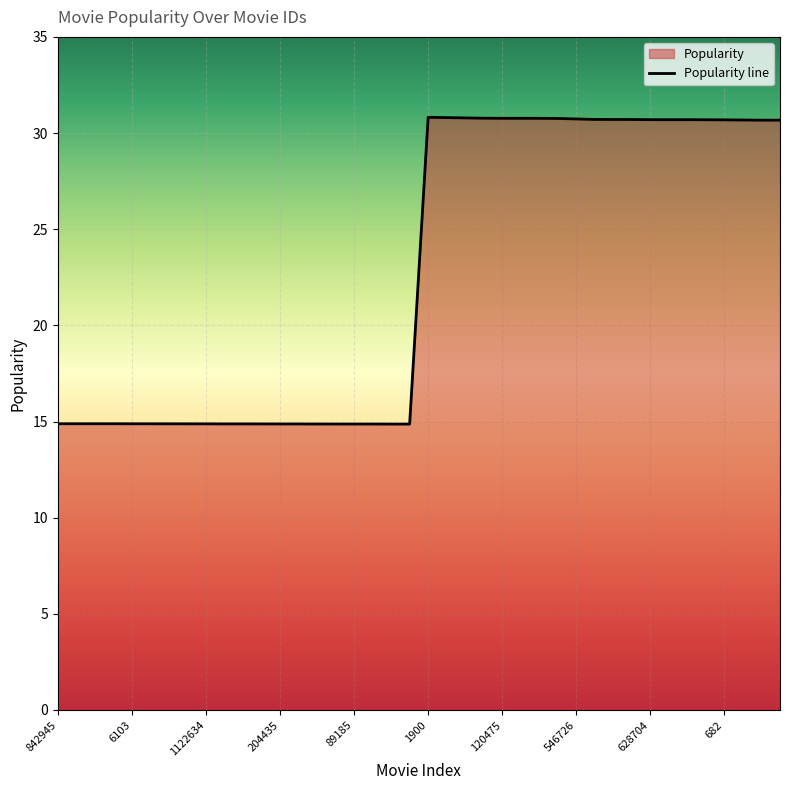

Reading left to right, list all the values displayed in this chart.

842945=14.9	786705=14.9	366696=14.9	35032=14.9	6103=14.9	664300=14.9	1212009=14.9	397415=14.9	1122634=14.9	967585=14.9	10604=14.9	1377681=14.9	204435=14.9	1553=14.9	1555=14.9	567971=14.9	89185=14.9	18808=14.9	343144=14.9	26405=14.9	1900=30.8	44115=30.8	831973=30.8	747188=30.8	120475=30.8	1578=30.8	624963=30.8	15157=30.8	546726=30.7	931102=30.7	31685=30.7	353616=30.7	628704=30.7	571055=30.7	66105=30.7	480414=30.7	682=30.7	13597=30.7	15070=30.7	10358=30.7